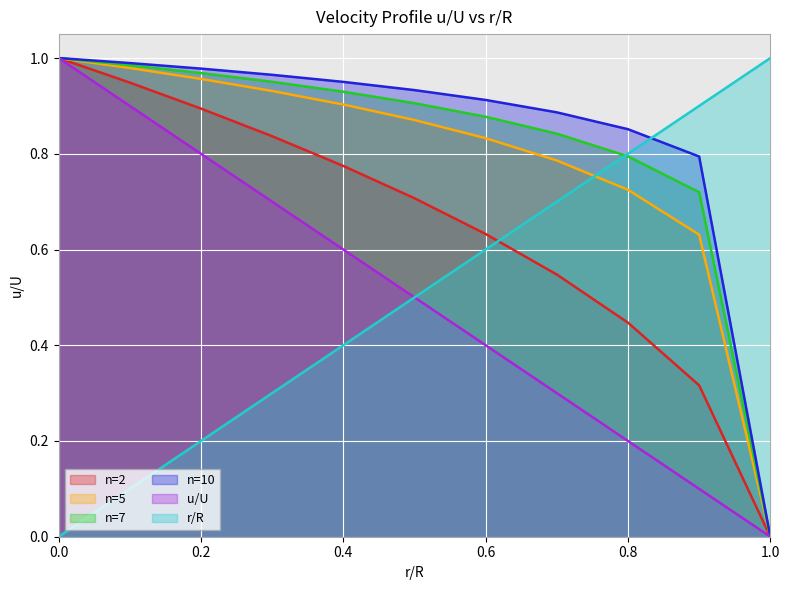

Reading left to right, extract all data points from this chart.

n=2: 0=1.0	0.1=0.9	0.2=0.9	0.3=0.8	0.4=0.8	0.5=0.7	0.6=0.6	0.7=0.5	0.8=0.4	0.9=0.3	1=0.0
n=5: 0=1.0	0.1=1.0	0.2=1.0	0.3=0.9	0.4=0.9	0.5=0.9	0.6=0.8	0.7=0.8	0.8=0.7	0.9=0.6	1=0.0
n=7: 0=1.0	0.1=1.0	0.2=1.0	0.3=1.0	0.4=0.9	0.5=0.9	0.6=0.9	0.7=0.8	0.8=0.8	0.9=0.7	1=0.0
n=10: 0=1.0	0.1=1.0	0.2=1.0	0.3=1.0	0.4=1.0	0.5=0.9	0.6=0.9	0.7=0.9	0.8=0.9	0.9=0.8	1=0.0
u/U: 0=1.0	0.1=0.9	0.2=0.8	0.3=0.7	0.4=0.6	0.5=0.5	0.6=0.4	0.7=0.3	0.8=0.2	0.9=0.1	1=0.0
r/R: 0=0.0	0.1=0.1	0.2=0.2	0.3=0.3	0.4=0.4	0.5=0.5	0.6=0.6	0.7=0.7	0.8=0.8	0.9=0.9	1=1.0